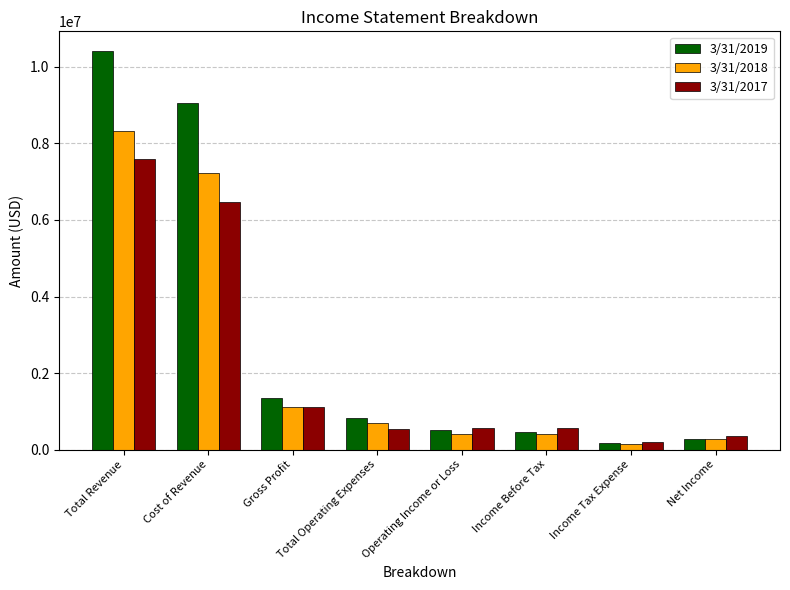

The 3/31/2017 series shows 7586246 at Total Revenue. True or false?

True